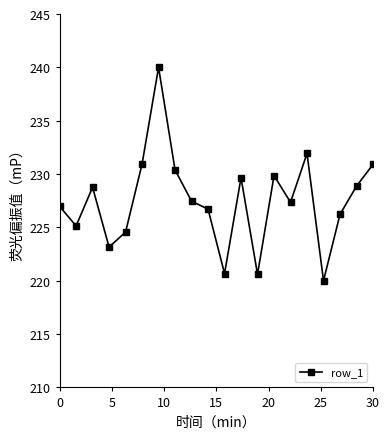

What is the value of the 4th point from the left?

223.2